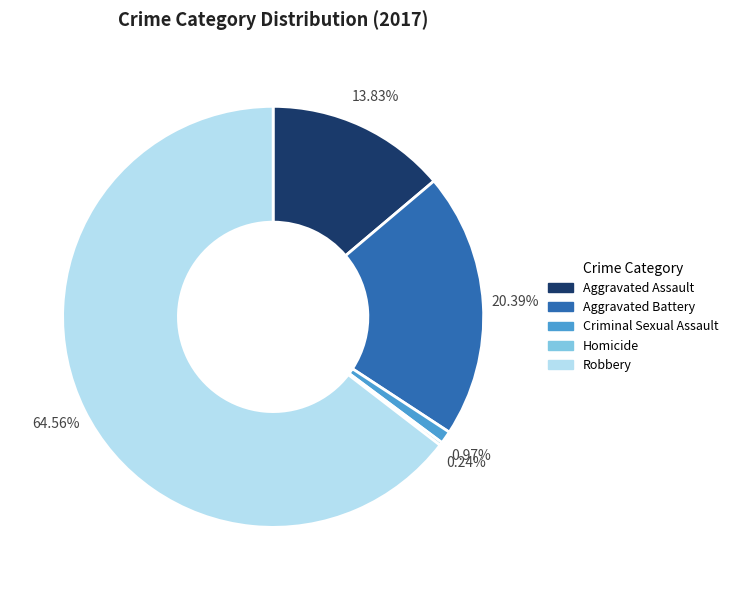

Which slice is the largest?

Robbery